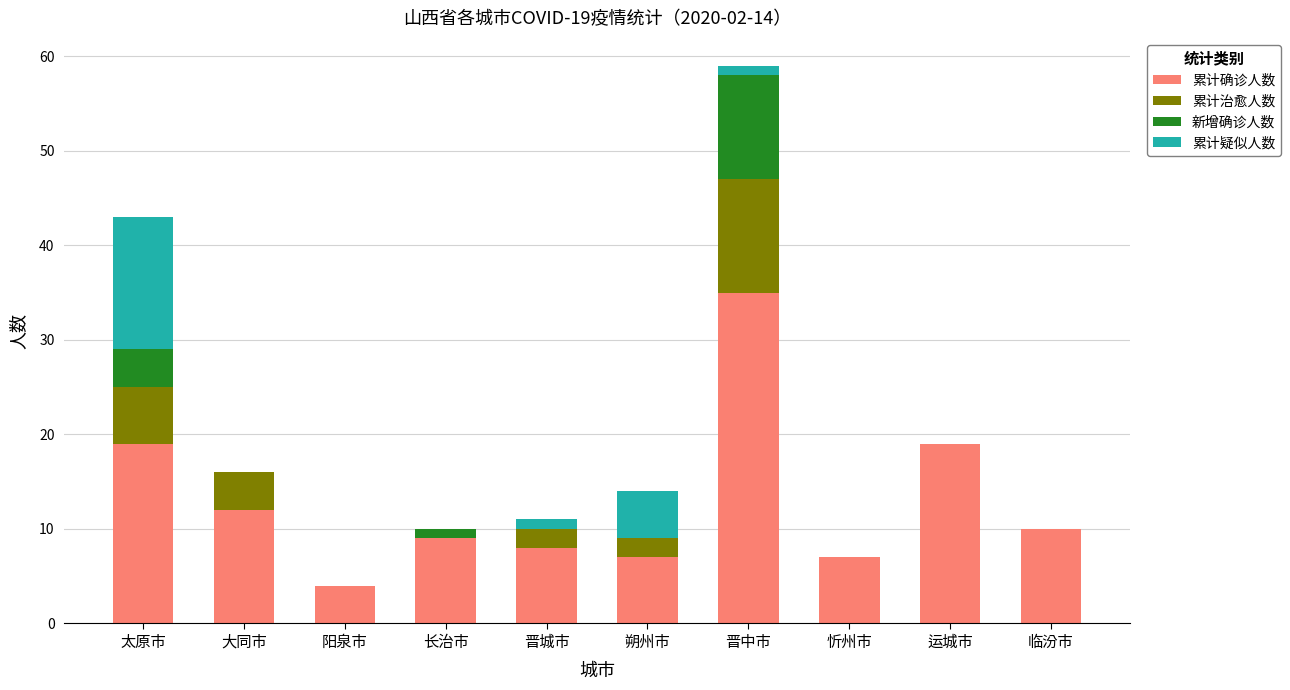

True or false: 累计确诊人数 has a value of 5 at 太原市.

False